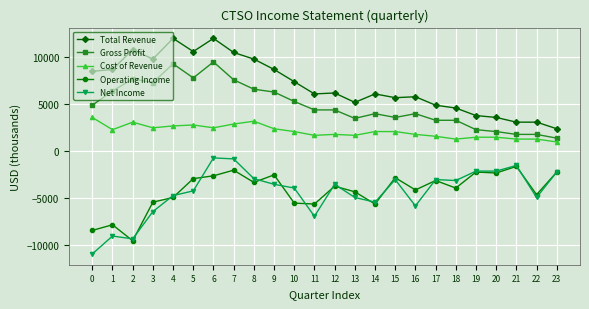

True or false: Cost of Revenue and Net Income intersect in this chart.

False